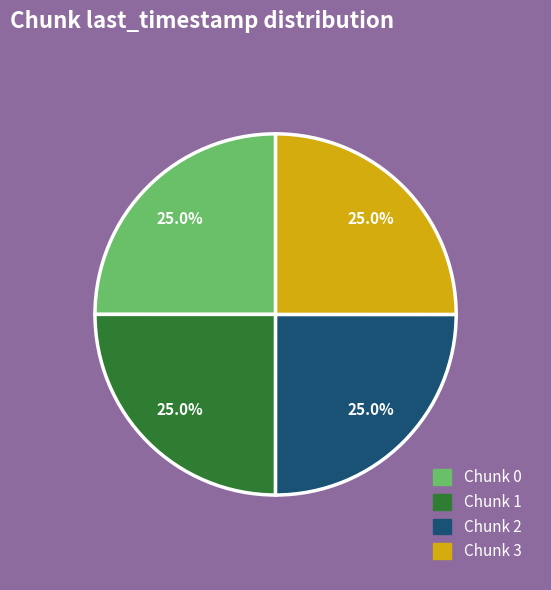

Is there a majority slice in this chart?

No